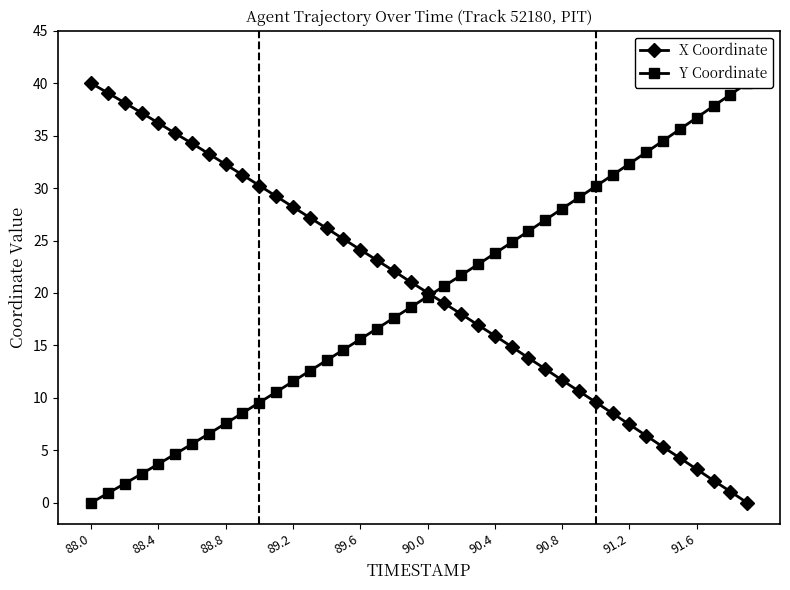

How many values in Y Coordinate are above zero?

39